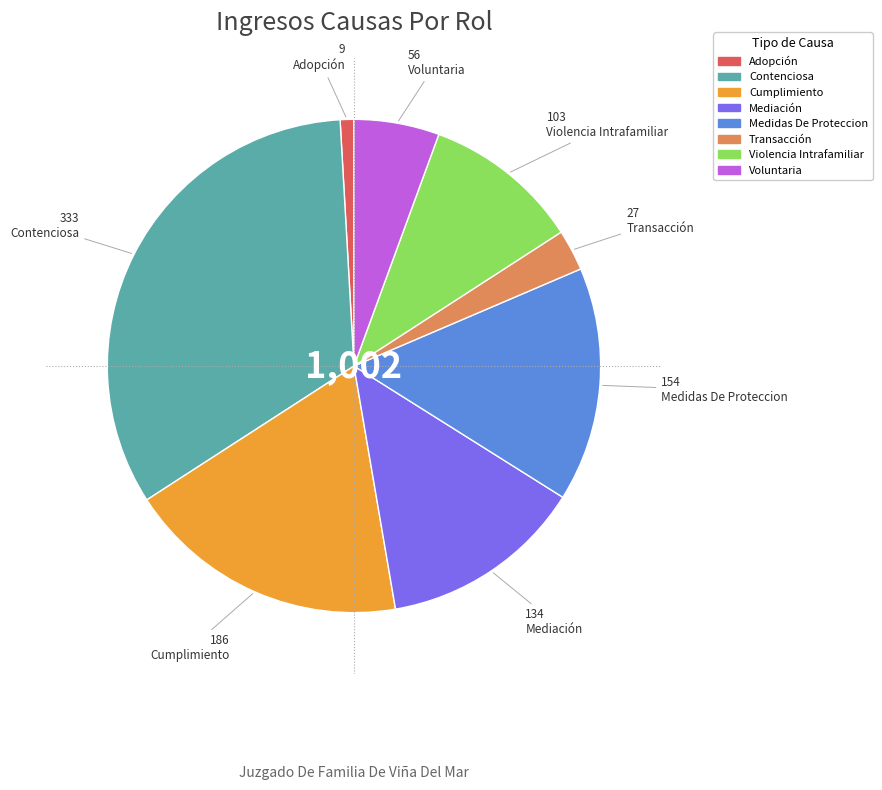

Which category has the smallest portion of the pie?

Adopción